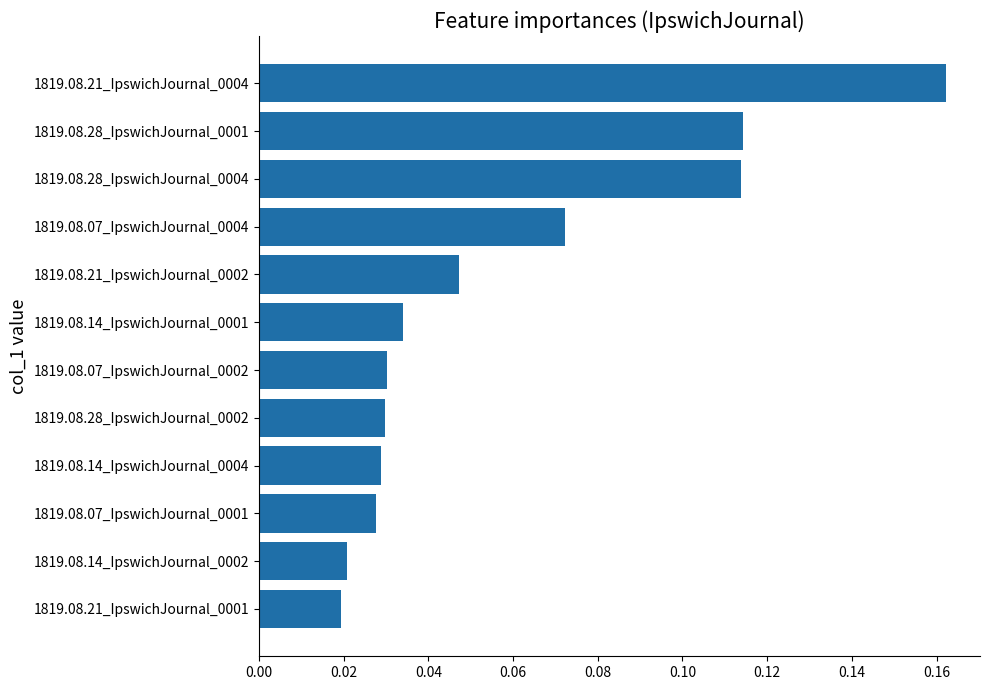

True or false: the data shows 0.2 at 1819.08.28_IpswichJournal_0001.

False